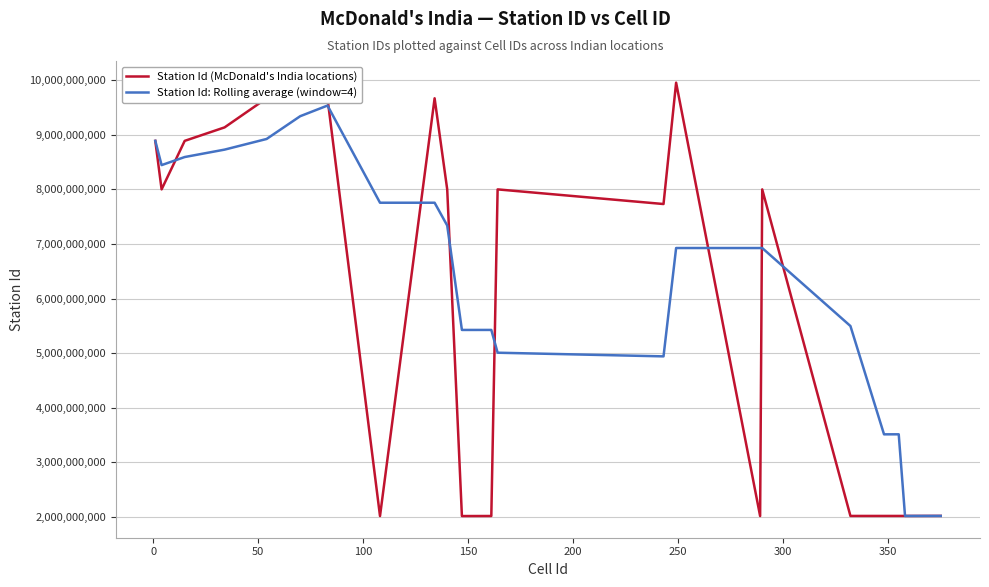

Which series has the largest range (max minus min)?

Station Id (McDonald's India locations)